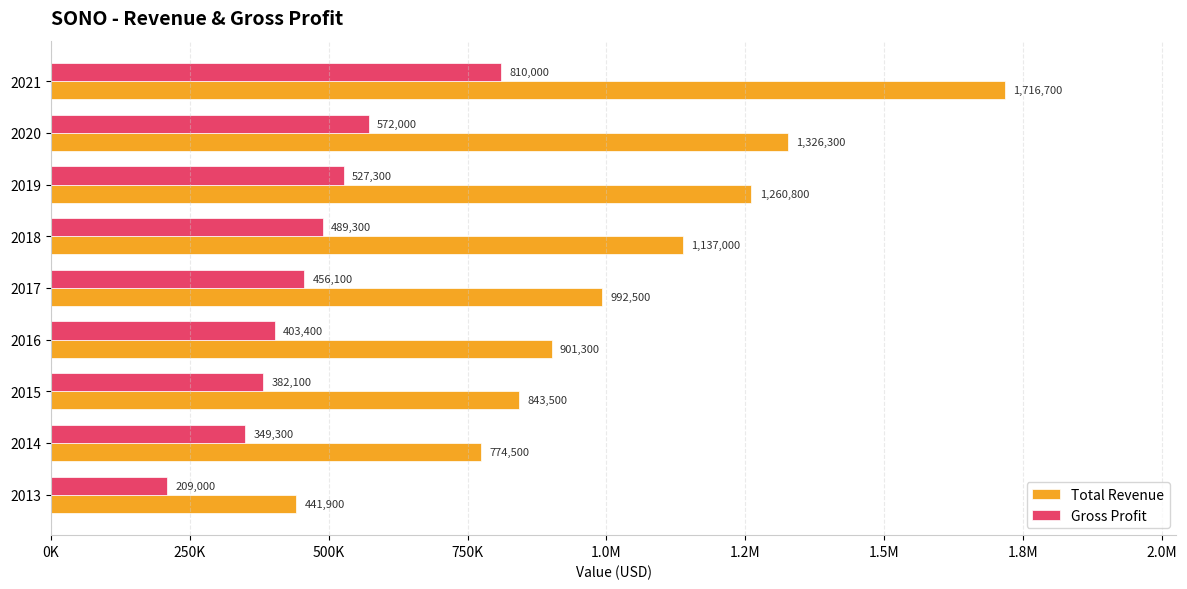

Reading right to left, extract all data points from this chart.

Total Revenue: 1716700	1326300	1260800	1137000	992500	901300	843500	774500	441900
Gross Profit: 810000	572000	527300	489300	456100	403400	382100	349300	209000